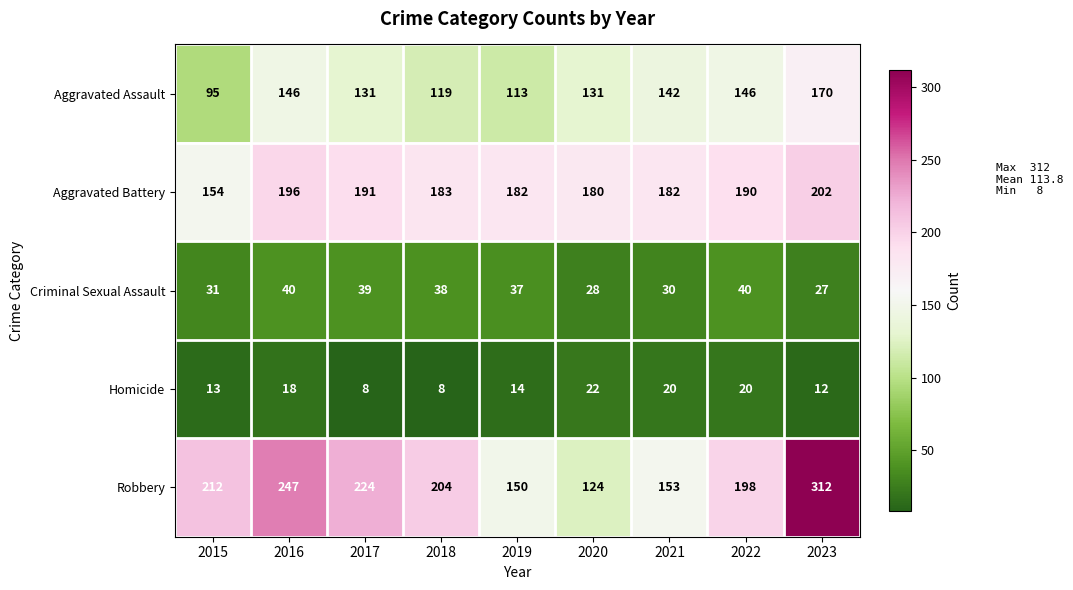

Is it true that Aggravated Assault equals 190 at 2019?

False